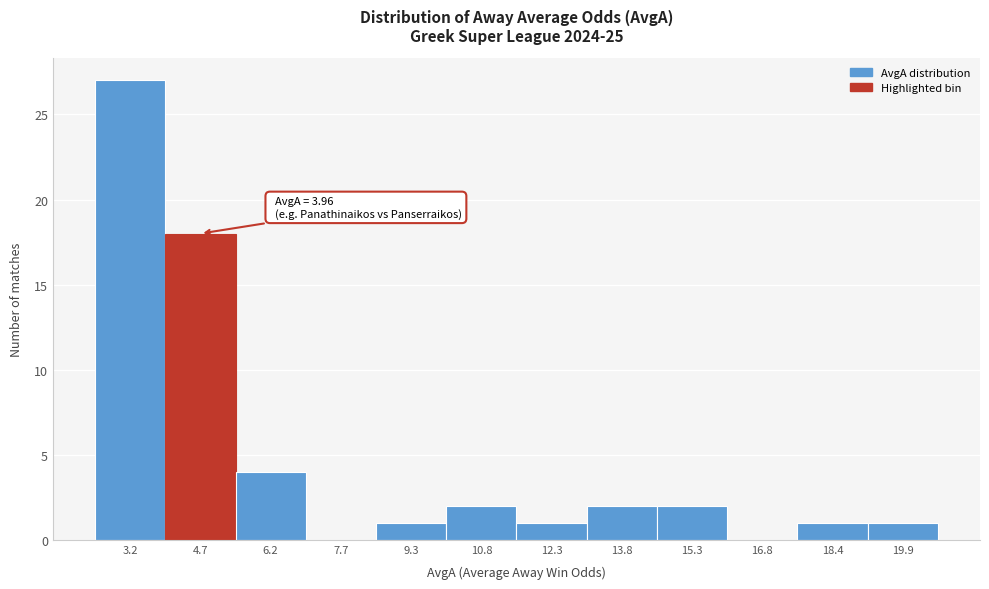

Which range on the x-axis has the tallest bar?

2.4 to 4.0